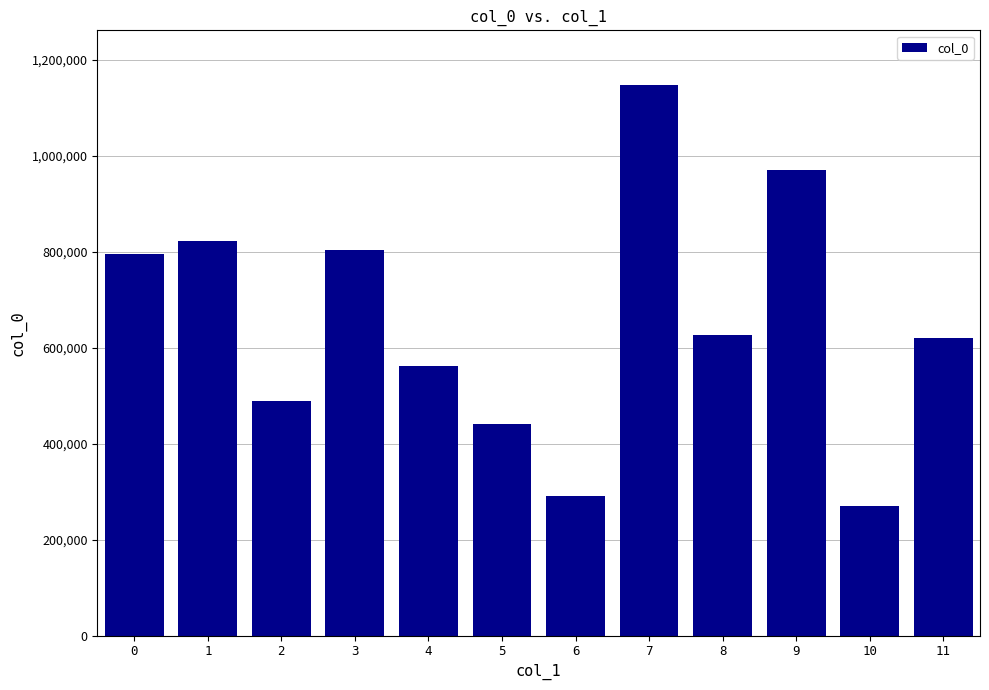

The value at 6 is 290737. True or false?

True